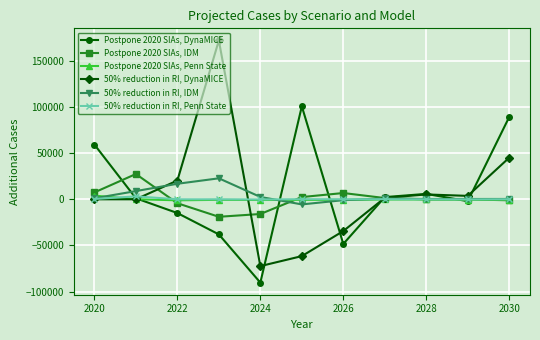

True or false: Postpone 2020 SIAs, Penn State has more than 0 interior local peaks.

True